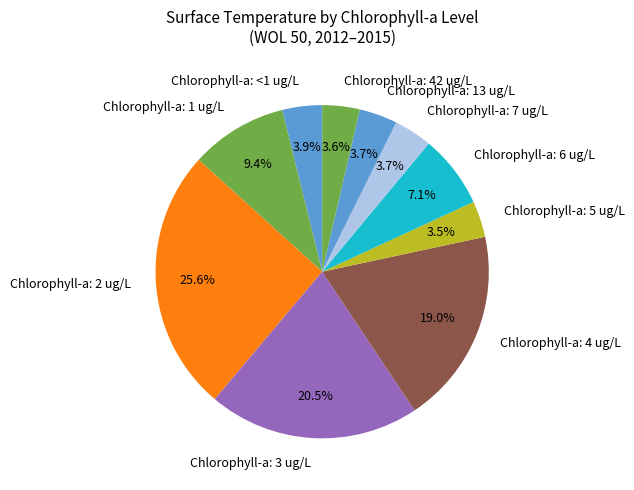

Between Chlorophyll-a: 1 ug/L and Chlorophyll-a: <1 ug/L, which is larger?

Chlorophyll-a: 1 ug/L